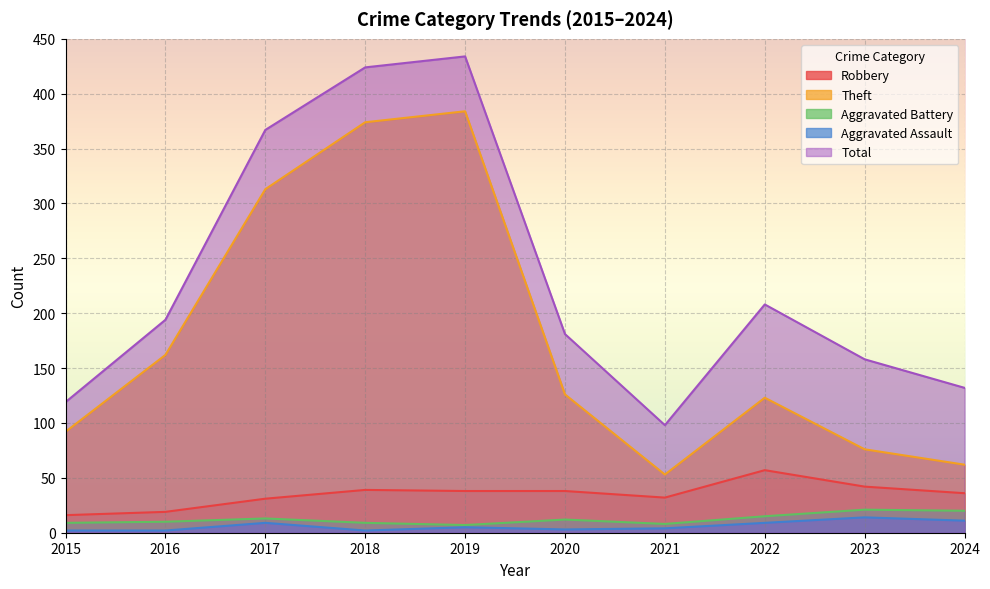

Reading right to left, list all the values displayed in this chart.

Robbery: 36	42	57	32	38	38	39	31	19	16
Theft: 62	76	123	53	126	384	374	313	162	92
Aggravated Battery: 20	21	15	8	12	7	9	13	10	9
Aggravated Assault: 11	14	9	4	3	5	2	9	2	2
Total: 132	158	208	98	181	434	424	367	194	119